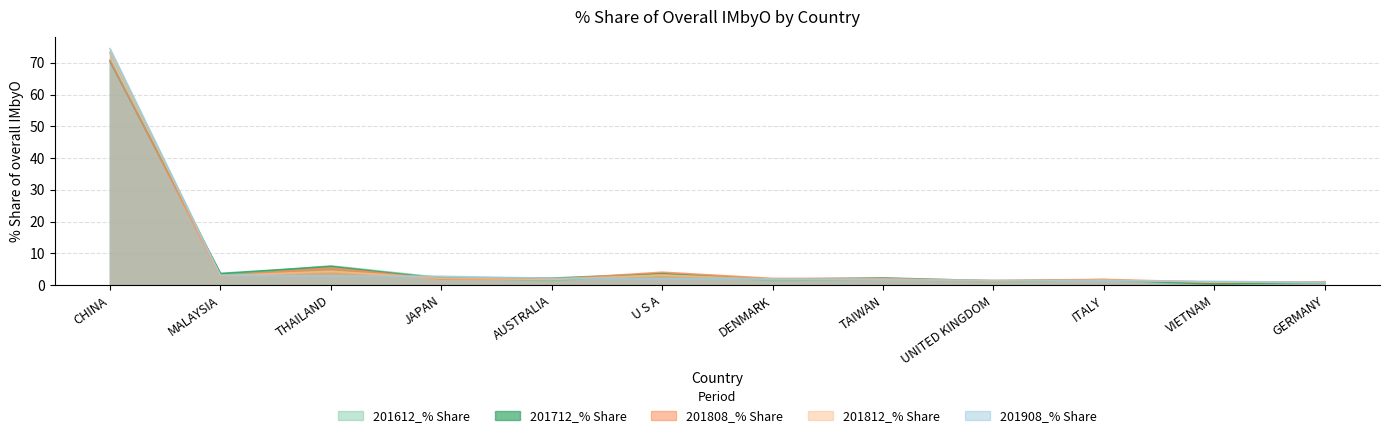

How many lines are shown in the chart?

5